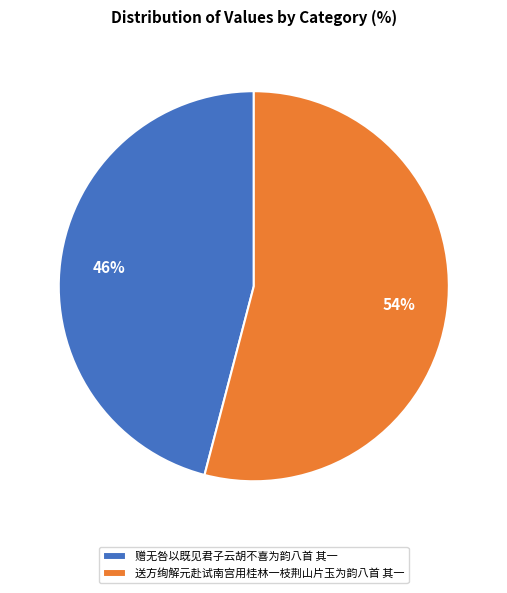

Is it true that 送方绚解元赴试南宫用桂林一枝荆山片玉为韵八首 其一 is 47% of the pie?

False